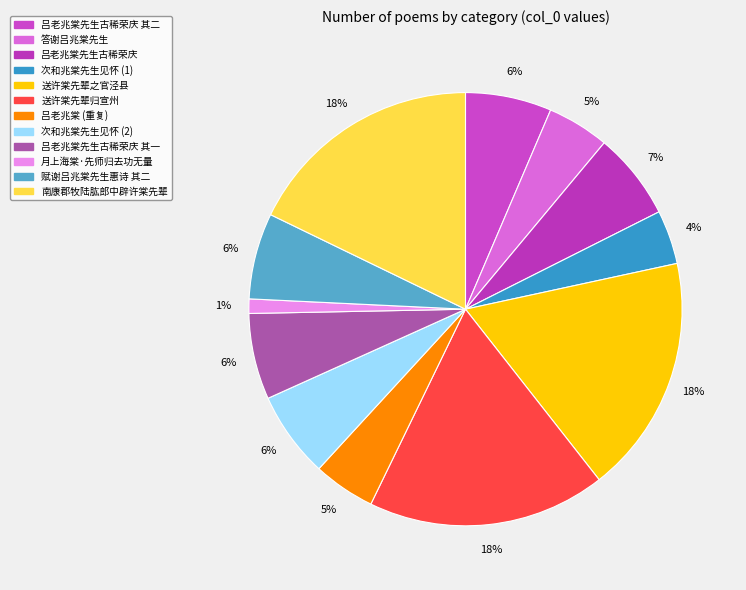

How many segments does this pie chart have?

12